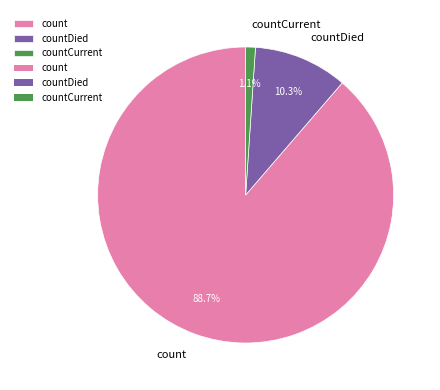

To the nearest percent, what is the combined percentage of count and countDied?

99%